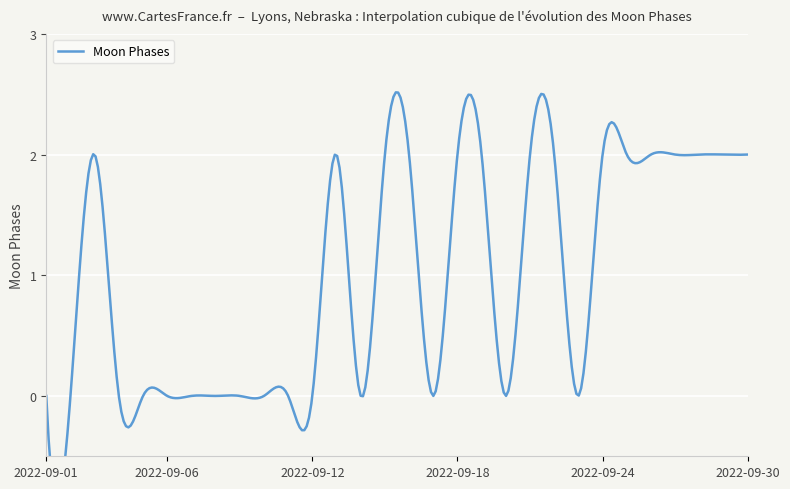

Reading left to right, extract all data points from this chart.

2022-09-01=0	2022-09-02=0	2022-09-03=2	2022-09-04=0	2022-09-05=0	2022-09-06=0	2022-09-07=0	2022-09-08=0	2022-09-09=0	2022-09-10=0	2022-09-11=0	2022-09-12=0	2022-09-13=2	2022-09-14=0	2022-09-15=2	2022-09-16=2	2022-09-17=0	2022-09-18=2	2022-09-19=2	2022-09-20=0	2022-09-21=2	2022-09-22=2	2022-09-23=0	2022-09-24=2	2022-09-25=2	2022-09-26=2	2022-09-27=2	2022-09-28=2	2022-09-29=2	2022-09-30=2